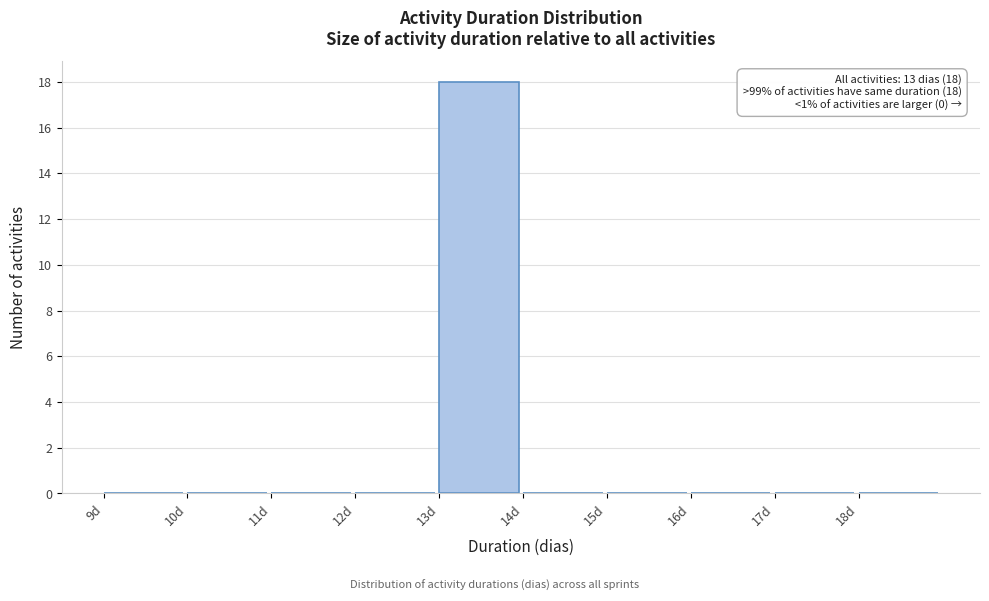

Over which range of the x-axis is the bar tallest?

13 to 14